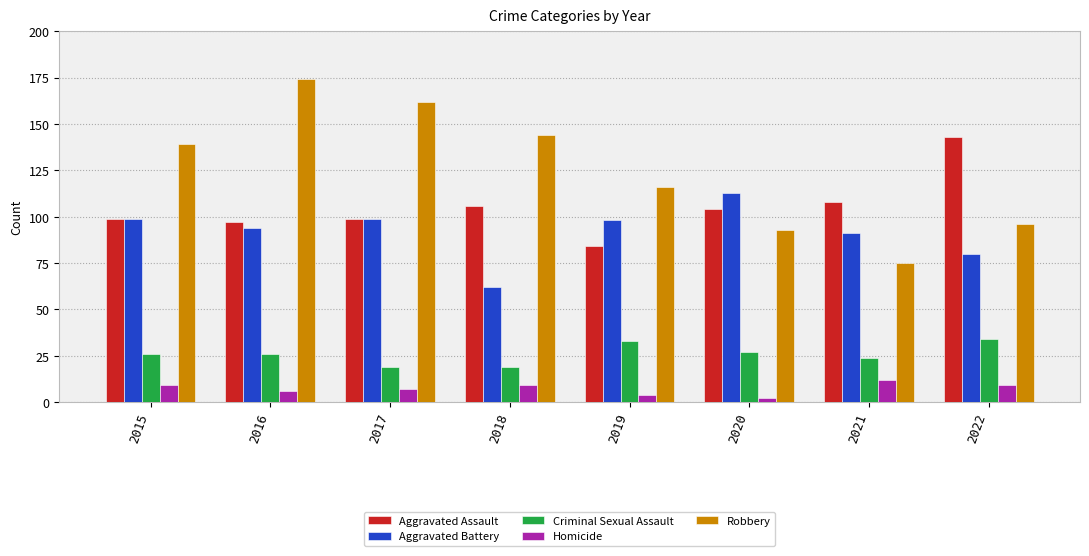

Reading left to right, list all the values displayed in this chart.

Aggravated Assault: 2015=99	2016=97	2017=99	2018=106	2019=84	2020=104	2021=108	2022=143
Aggravated Battery: 2015=99	2016=94	2017=99	2018=62	2019=98	2020=113	2021=91	2022=80
Criminal Sexual Assault: 2015=26	2016=26	2017=19	2018=19	2019=33	2020=27	2021=24	2022=34
Homicide: 2015=9	2016=6	2017=7	2018=9	2019=4	2020=2	2021=12	2022=9
Robbery: 2015=139	2016=174	2017=162	2018=144	2019=116	2020=93	2021=75	2022=96